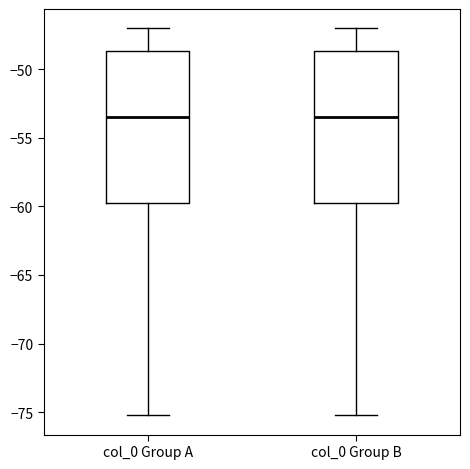

Reading left to right, read every box against the y-axis: the position of its median line, the range the box covers, and the ends of its whiskers. The values are not printed on the chart, so give them approximately, as read against the axis.

col_0 Group A: median -53.5, box -60.0 to -48.5, whiskers -75.0 to -47.0
col_0 Group B: median -53.5, box -60.0 to -48.5, whiskers -75.0 to -47.0